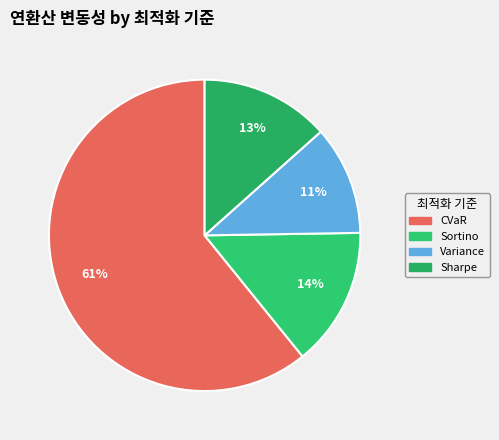

To the nearest percent, what portion does Variance represent?

11%